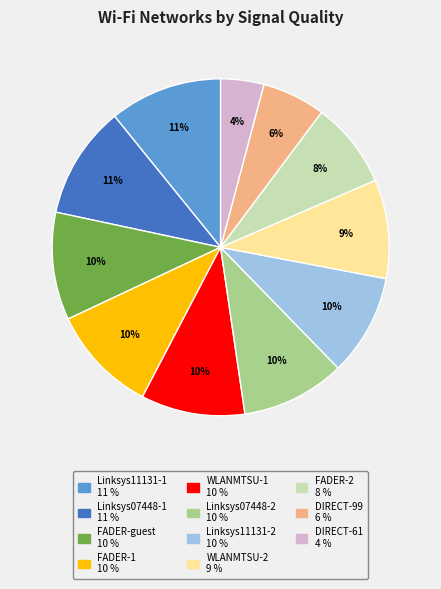

How many slices are in this pie chart?

11